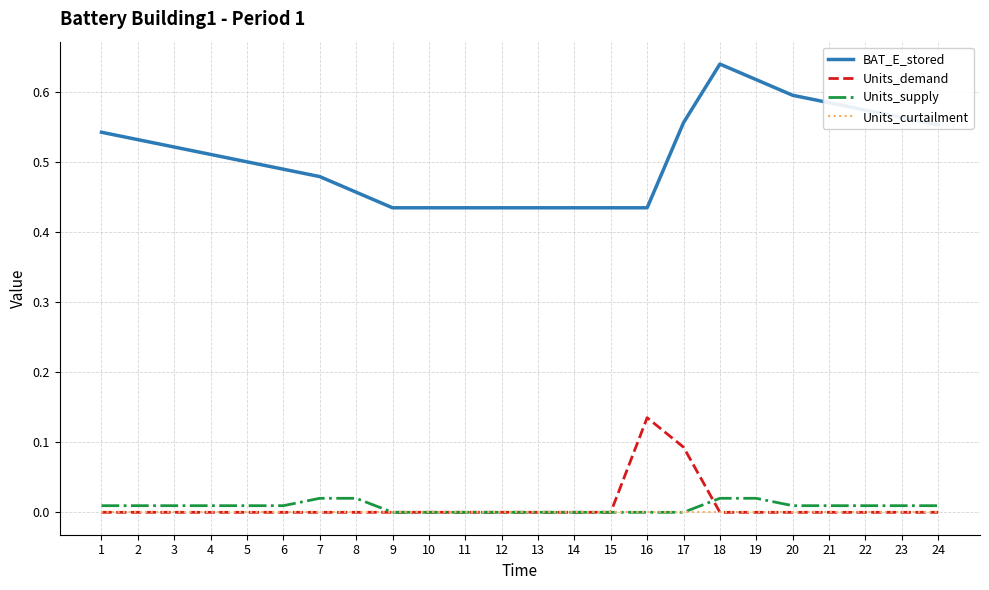

True or false: Units_demand has a value of -0.1 at 3.

False